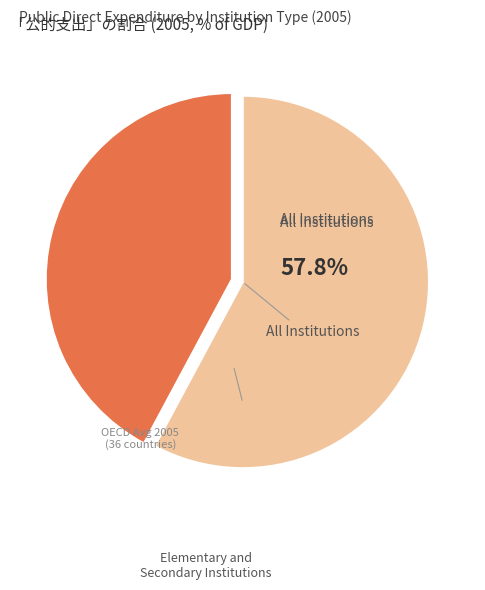

Does any single category account for the majority?

Yes